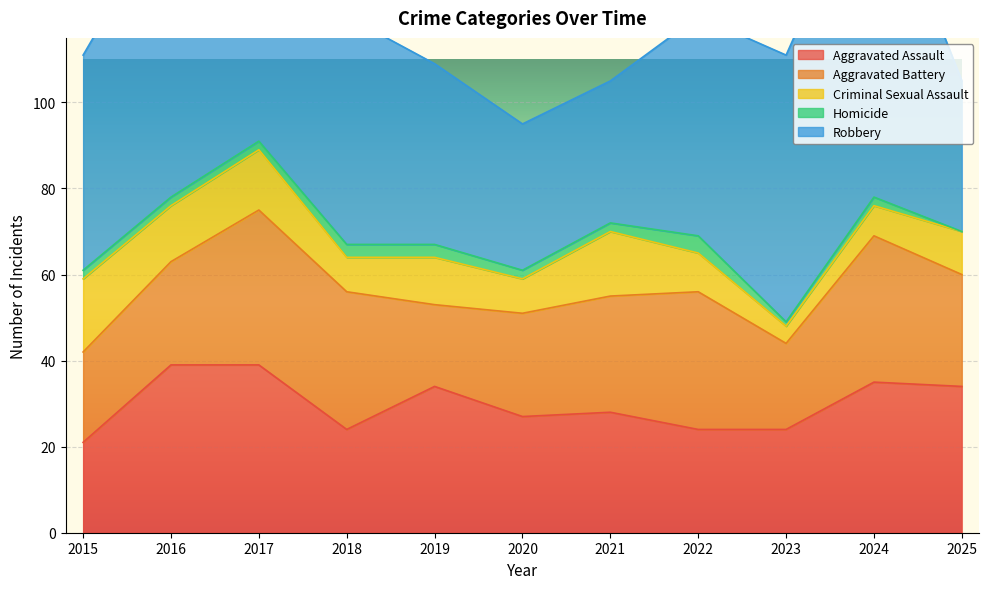

What is the difference between the maximum and minimum values in the Criminal Sexual Assault series?

13